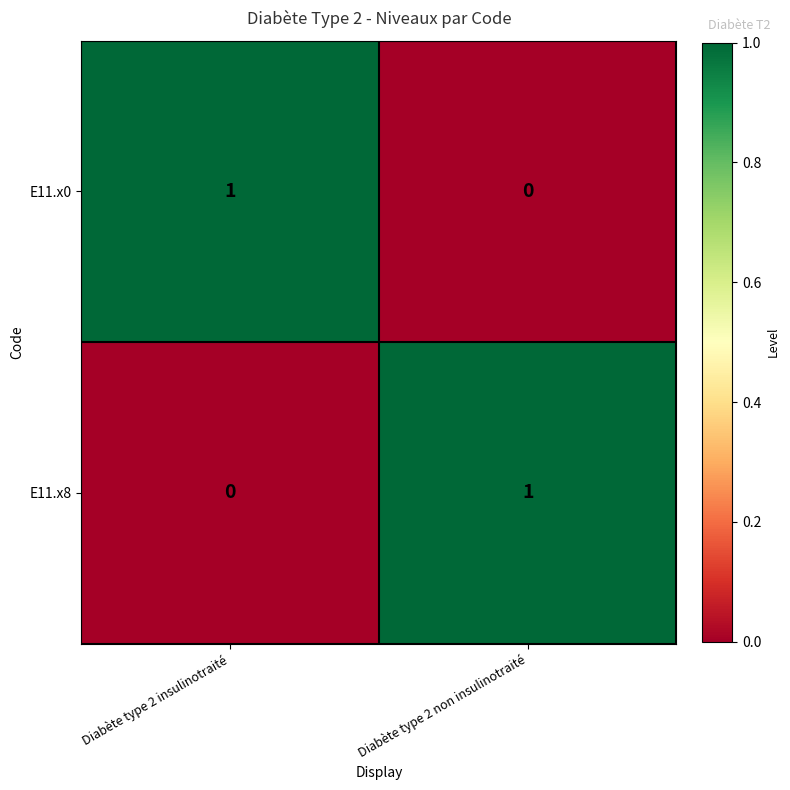

Rank the series at Diabète type 2 insulinotraité from lowest to highest value.

E11.x8, E11.x0